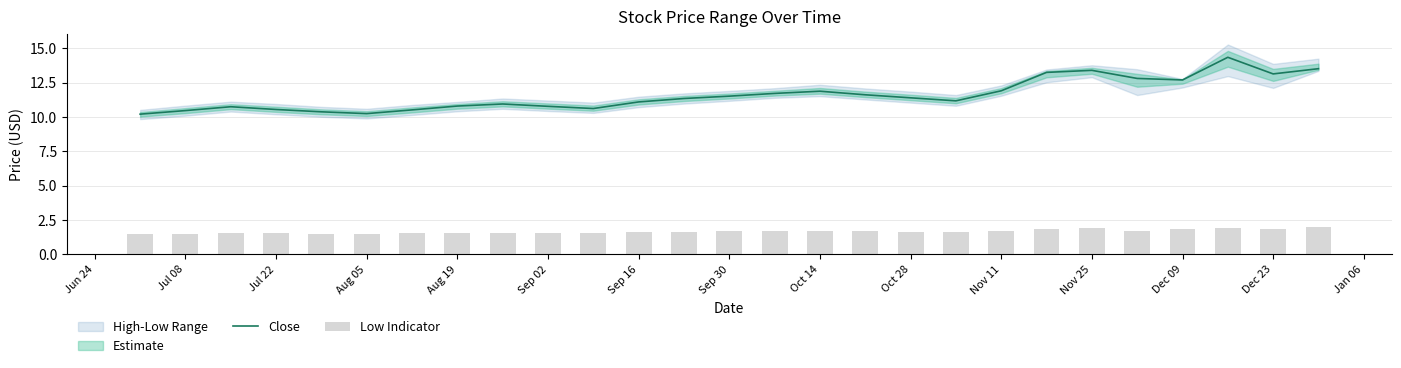

What is the lowest value of the Close series?

10.2